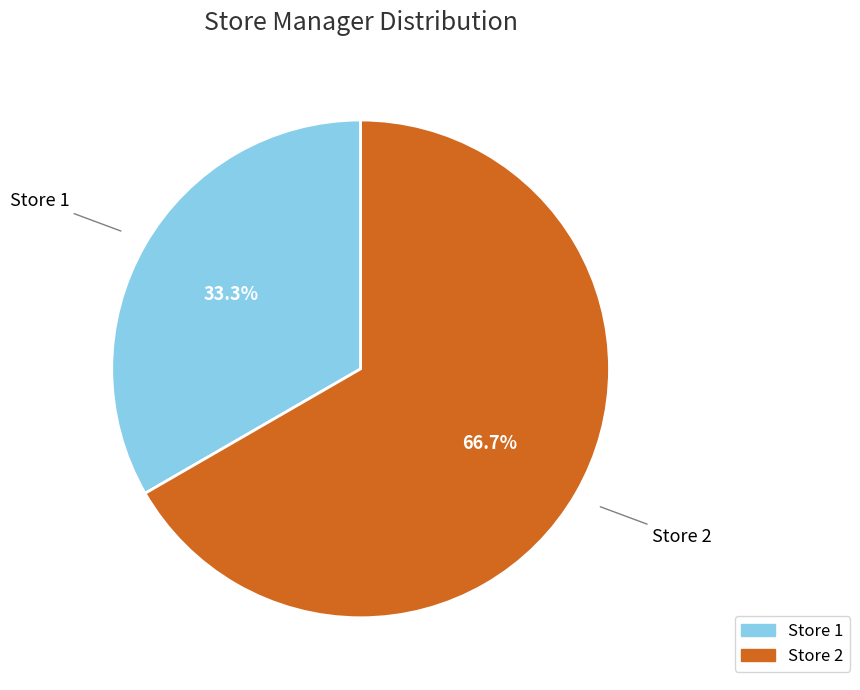

Which slice represents more than half of the pie?

Store 2